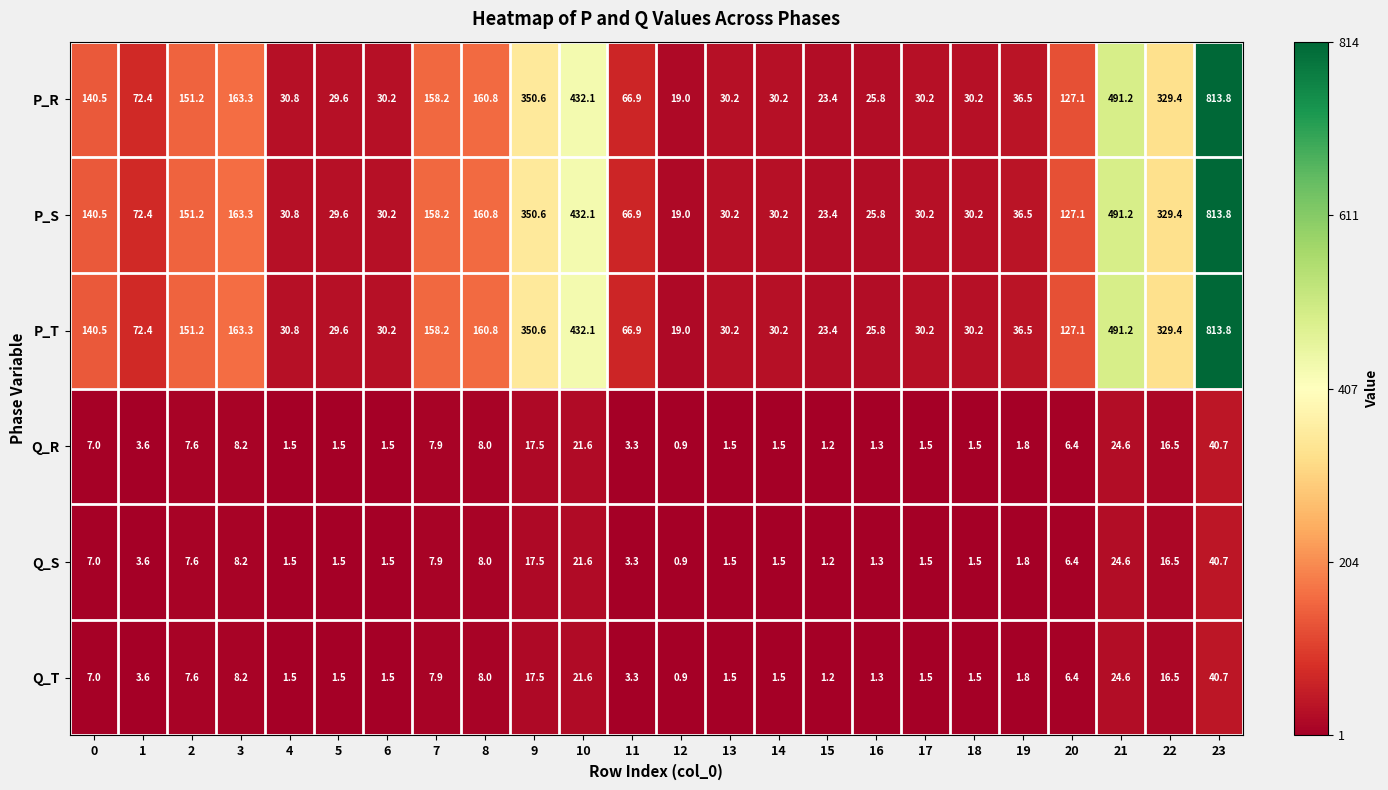

What is the difference between the second highest and second lowest values in the Q_R series?

23.4